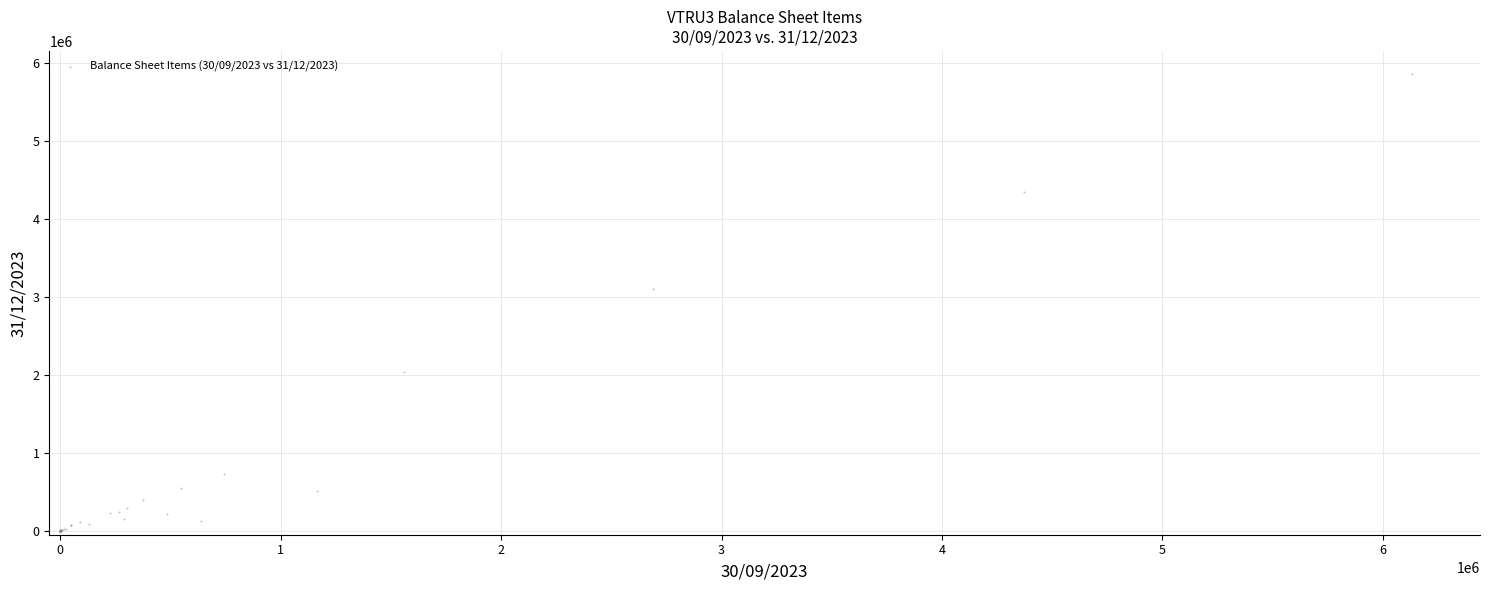

What Y value in the scatter plot is closest to 2930611?

3099271.9